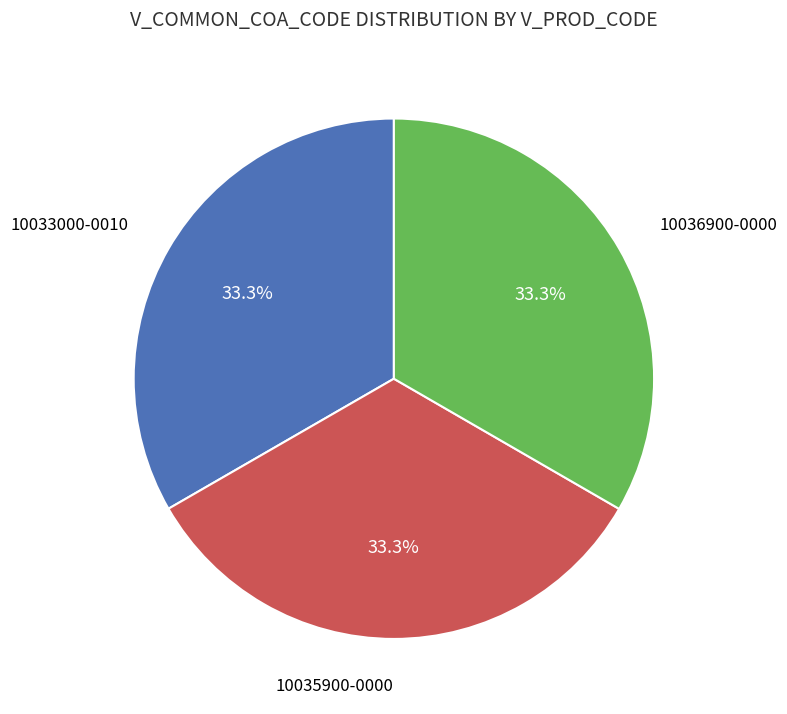

Is there a majority slice in this chart?

No